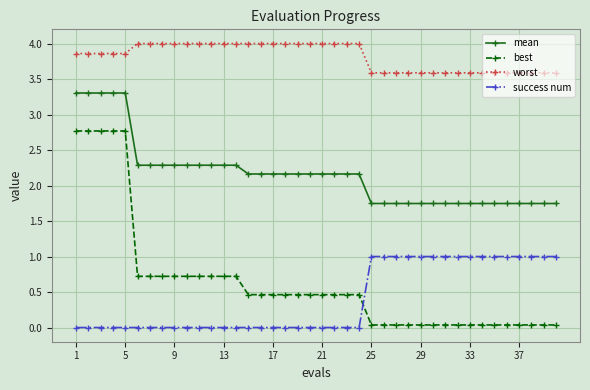

At how many categories does at least one series exceed 2?

40